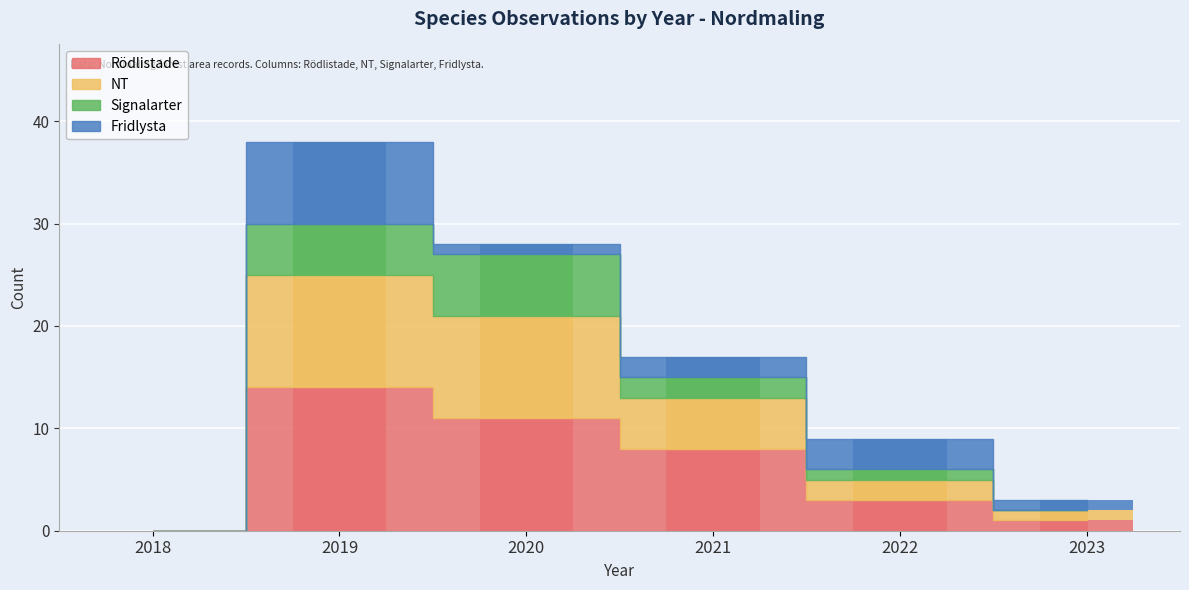

At which label does Signalarter first exceed 2?

2019